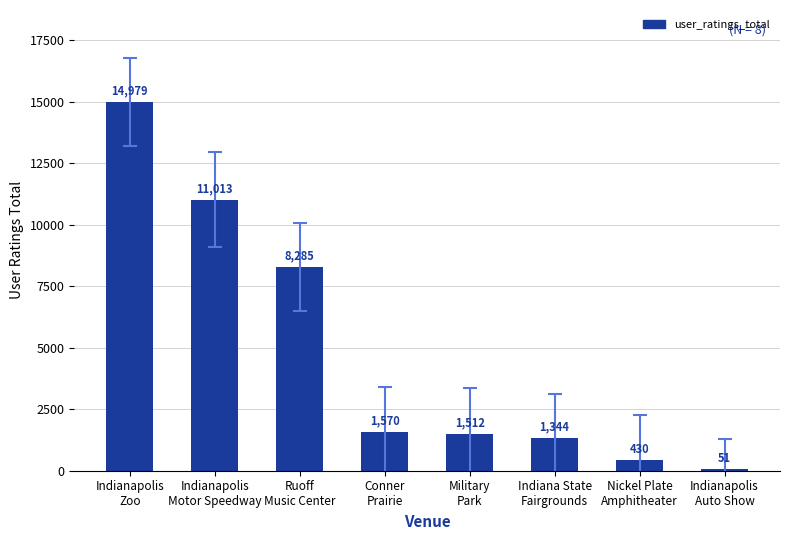

What is the ratio of the value at Indianapolis
Zoo to the value at Indianapolis
Motor Speedway?

1.4